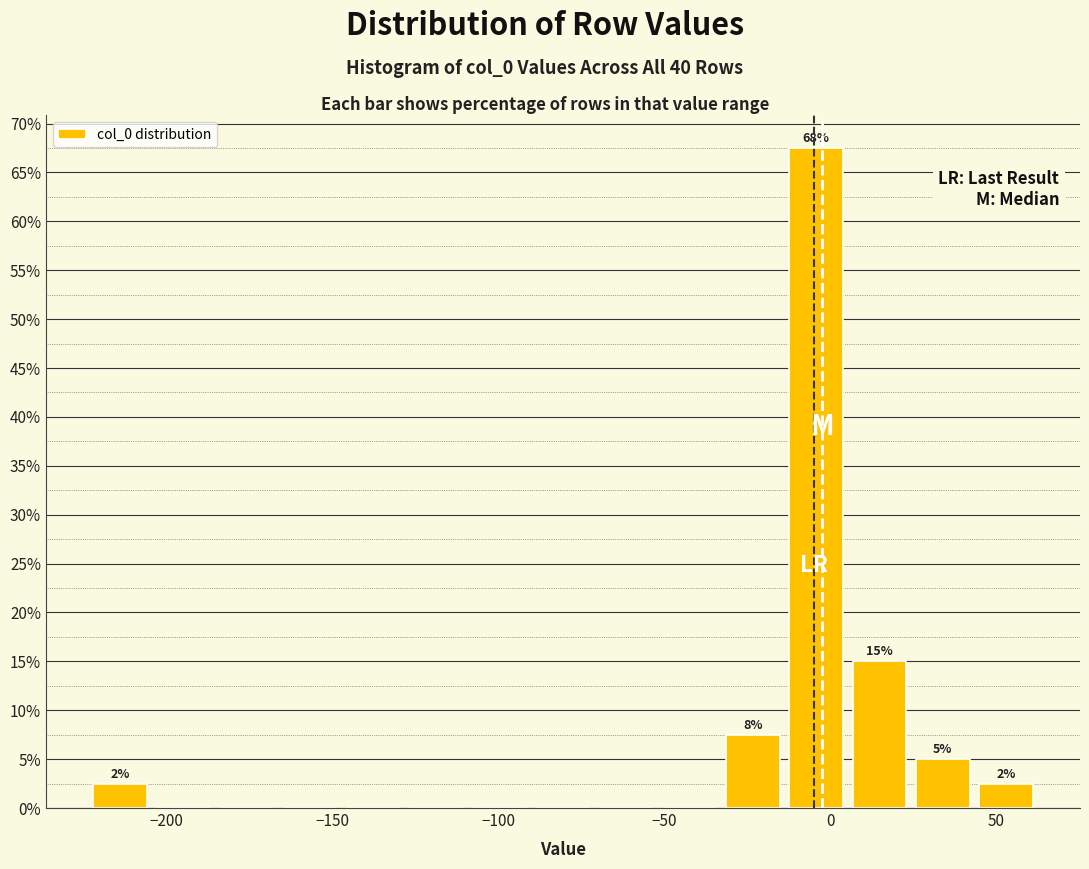

Read against the x-axis, roughly where is the centre of the tallest bar?

-5